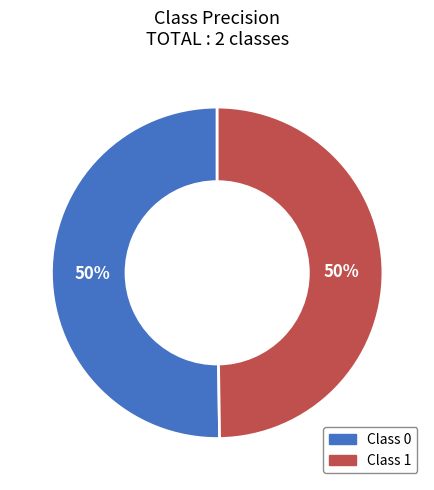

To the nearest percent, what is the average slice percentage?

50%